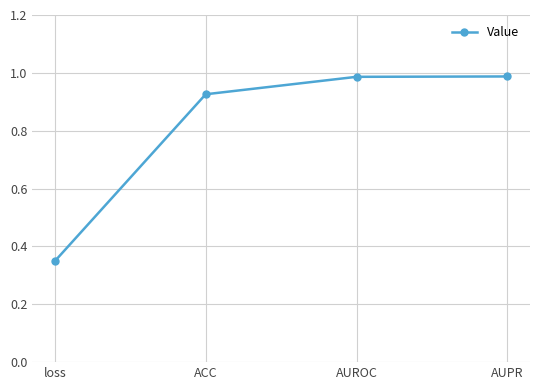

True or false: there are more than 1 points higher than both neighbors.

False